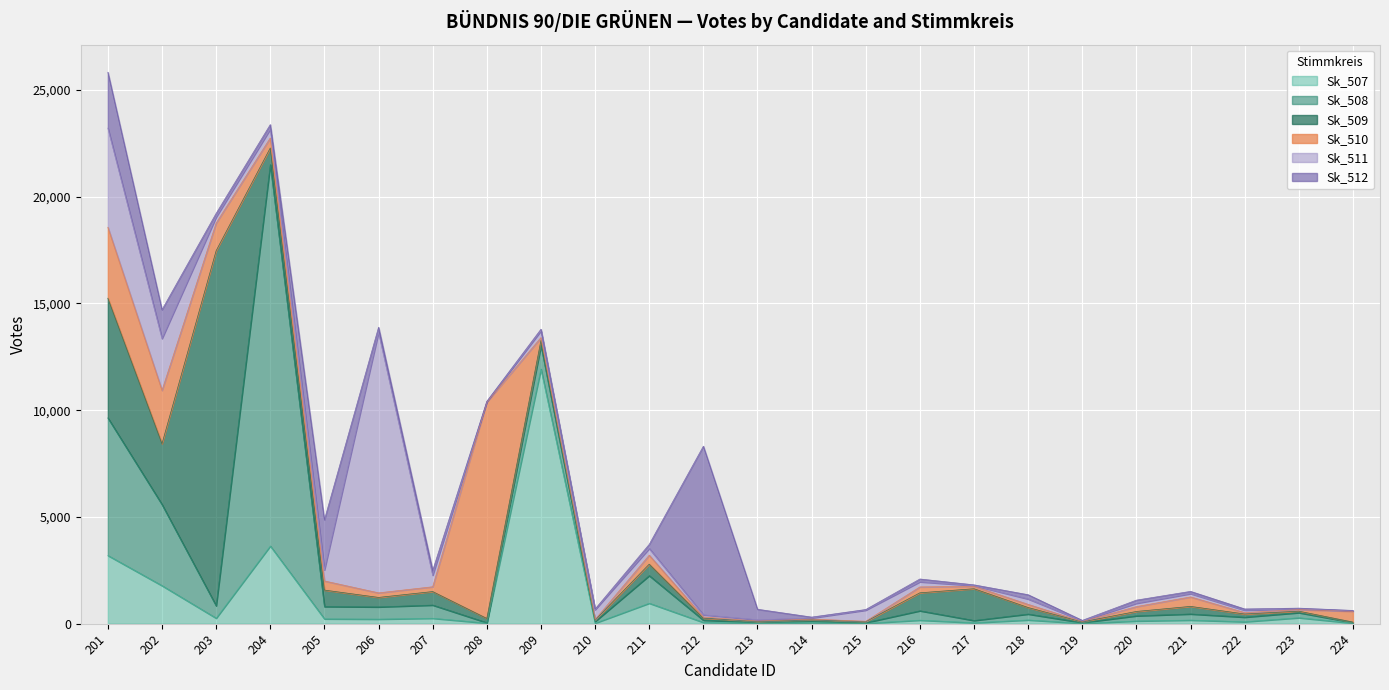

How many distinct data groups are displayed?

6